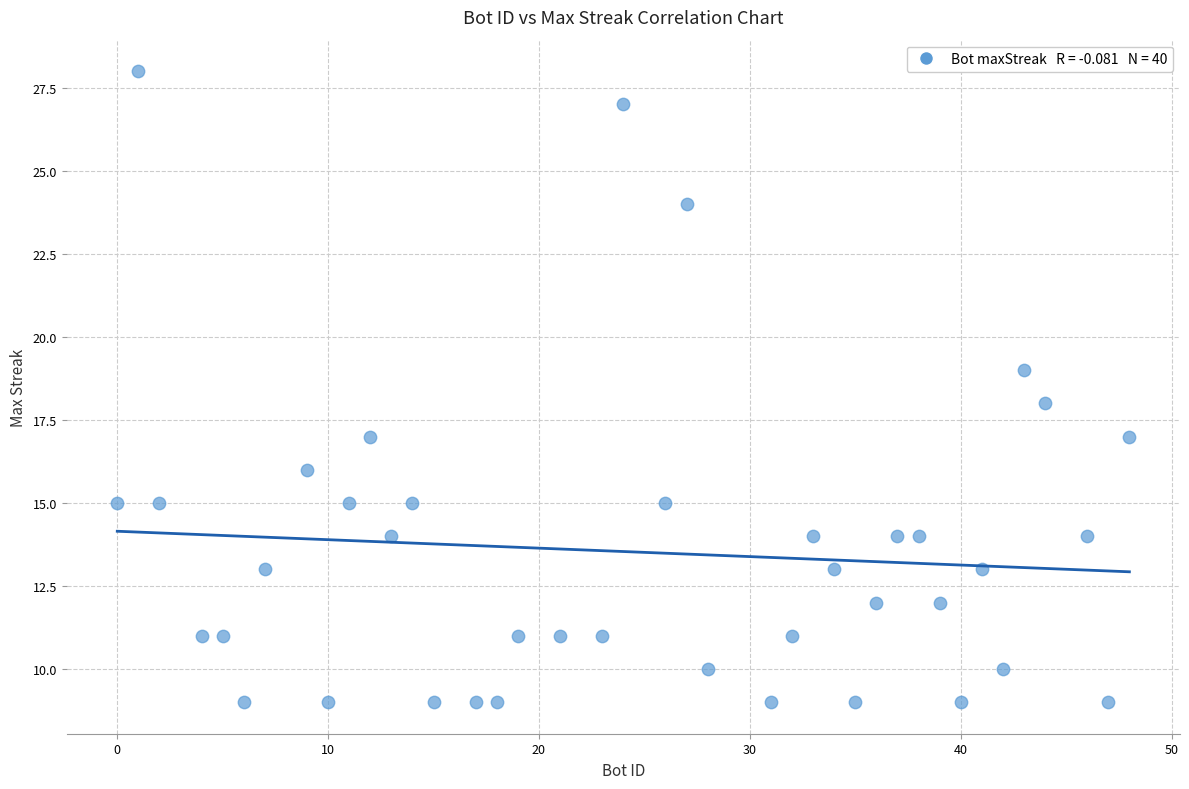

What is the range of Y values (max minus min)?

19